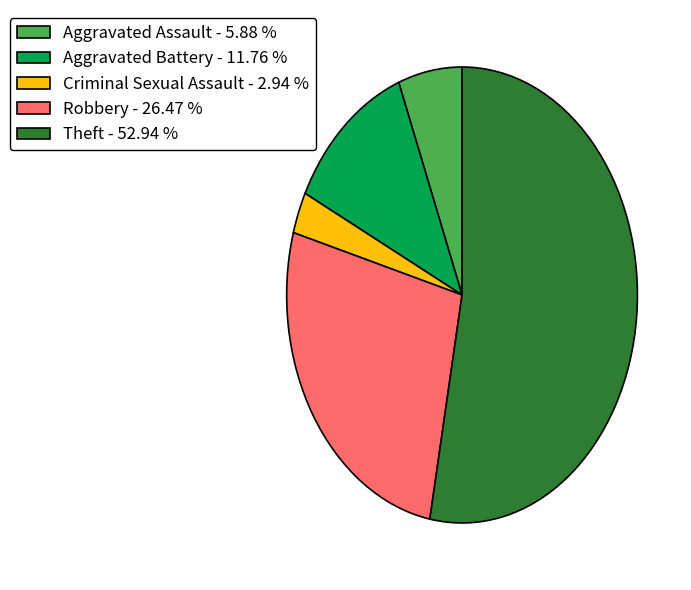

Which category has the smallest portion of the pie?

Criminal Sexual Assault